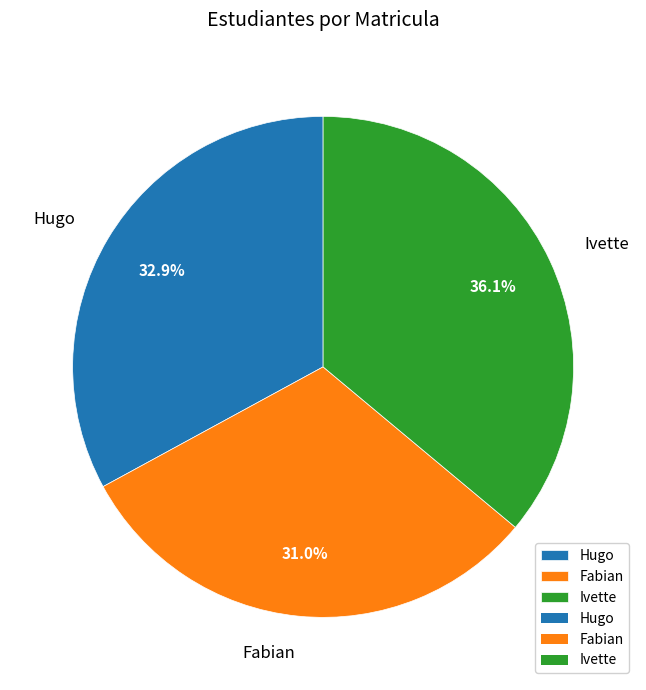

Which slice is the smallest?

Fabian